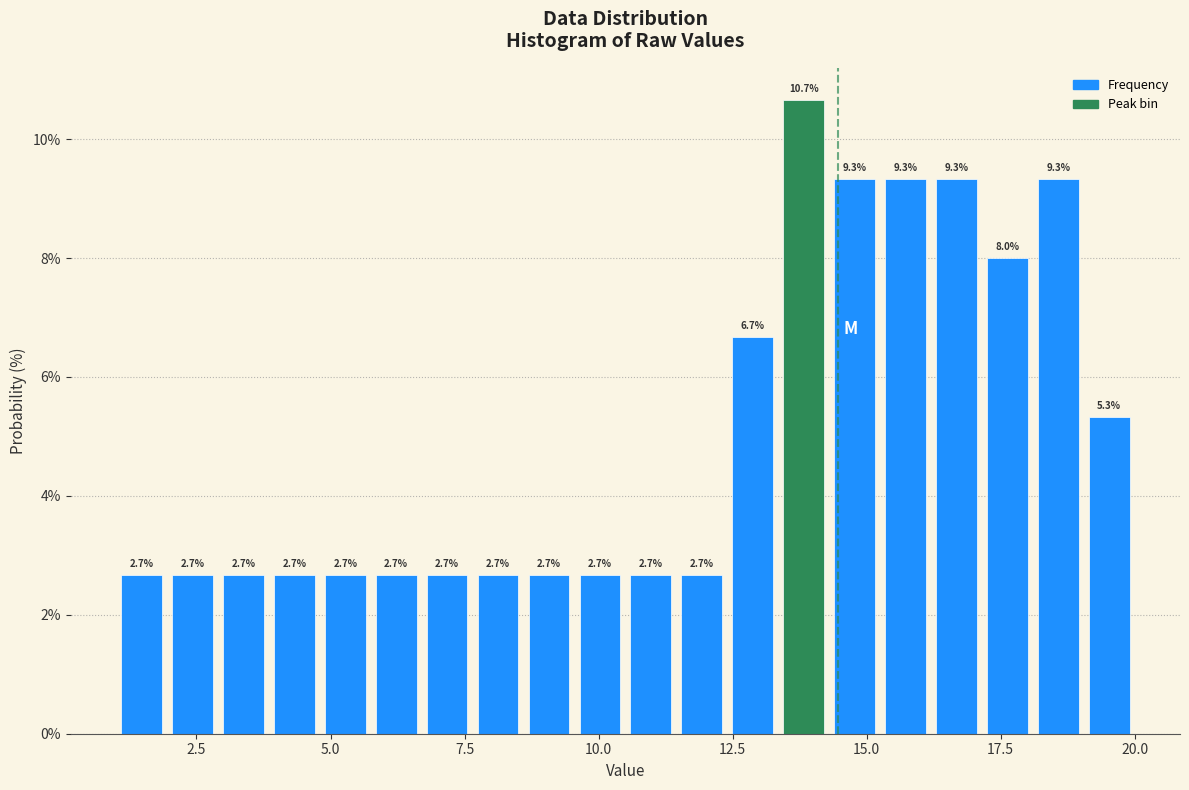

Read against the x-axis, roughly where is the centre of the tallest bar?

14.0